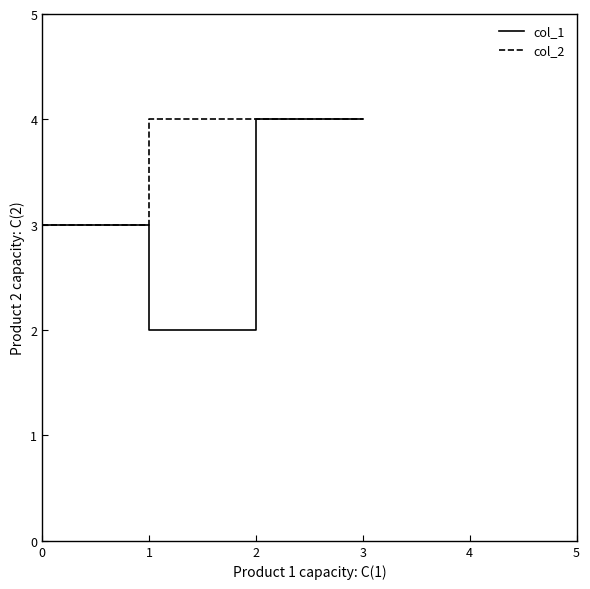

Rank the series by their average value, from highest to lowest.

col_2, col_1